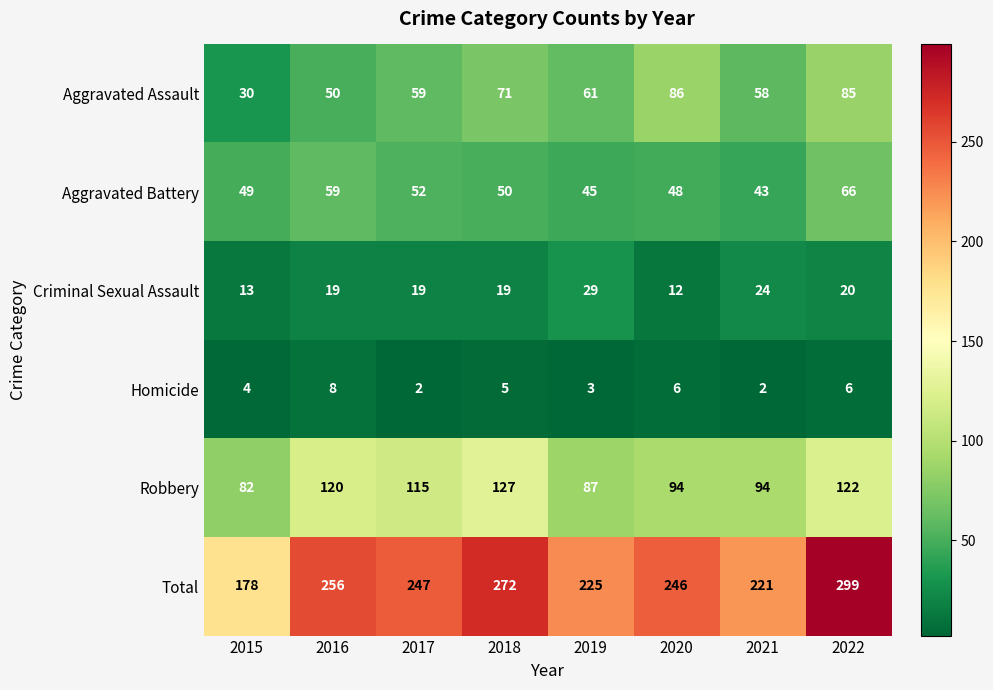

Is it true that Criminal Sexual Assault equals 17 at 2019?

False